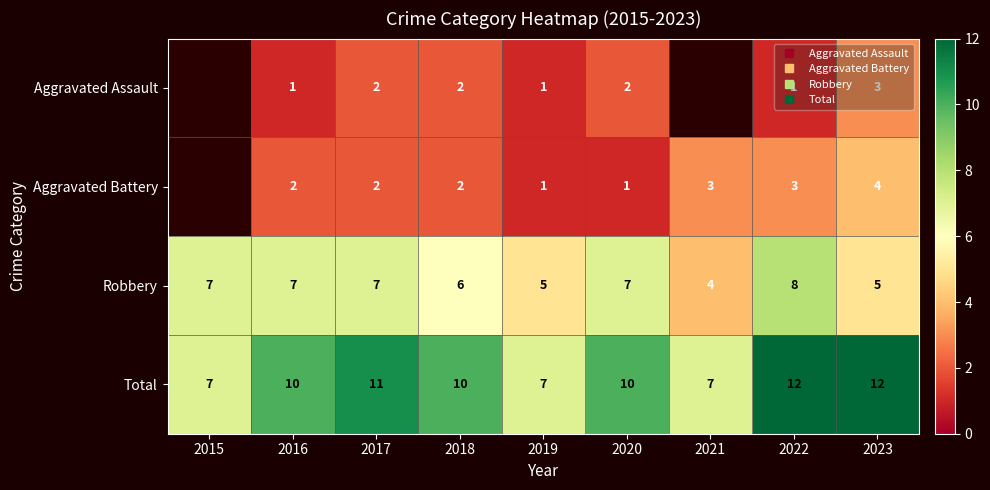

Which has a higher value, 2016 or 2017?

2017